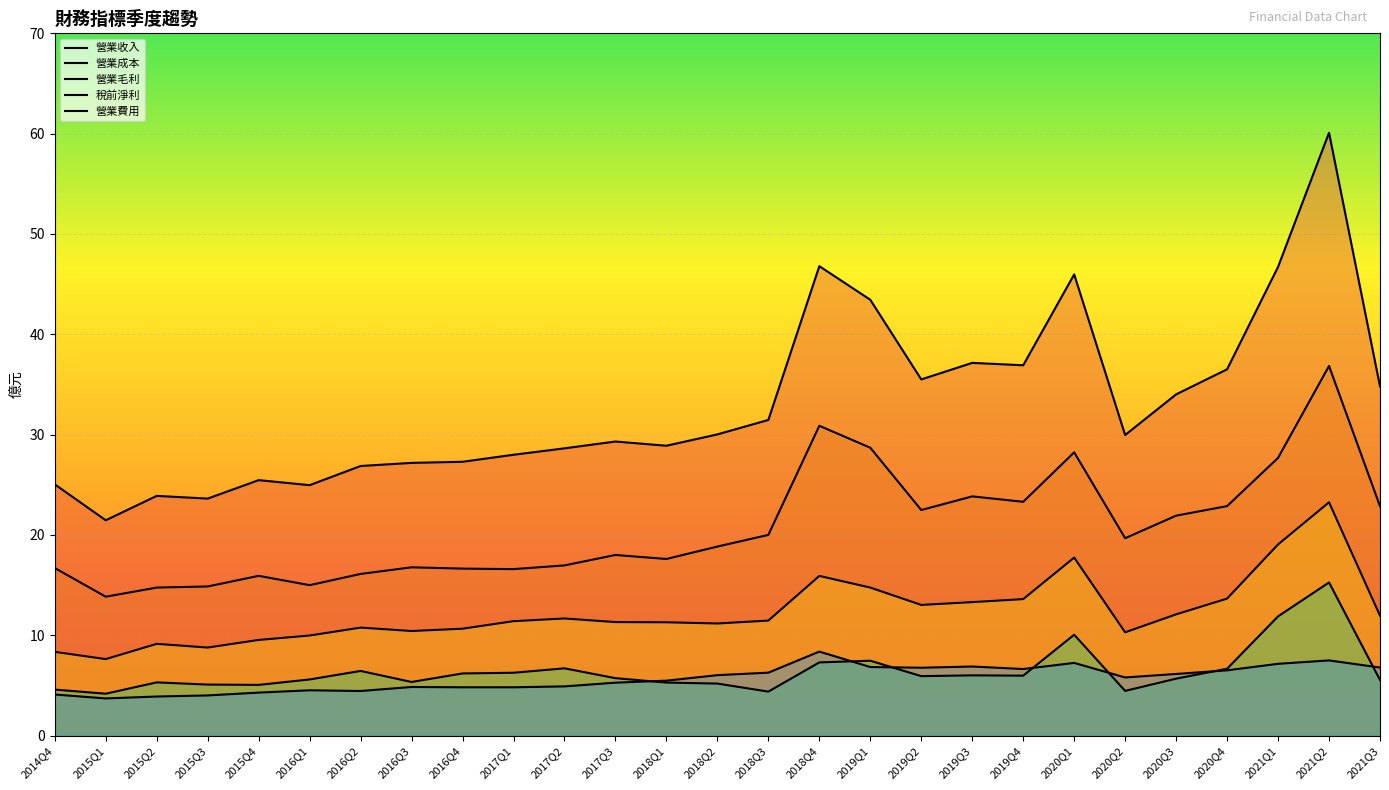

At how many categories does at least one series exceed 13?

27